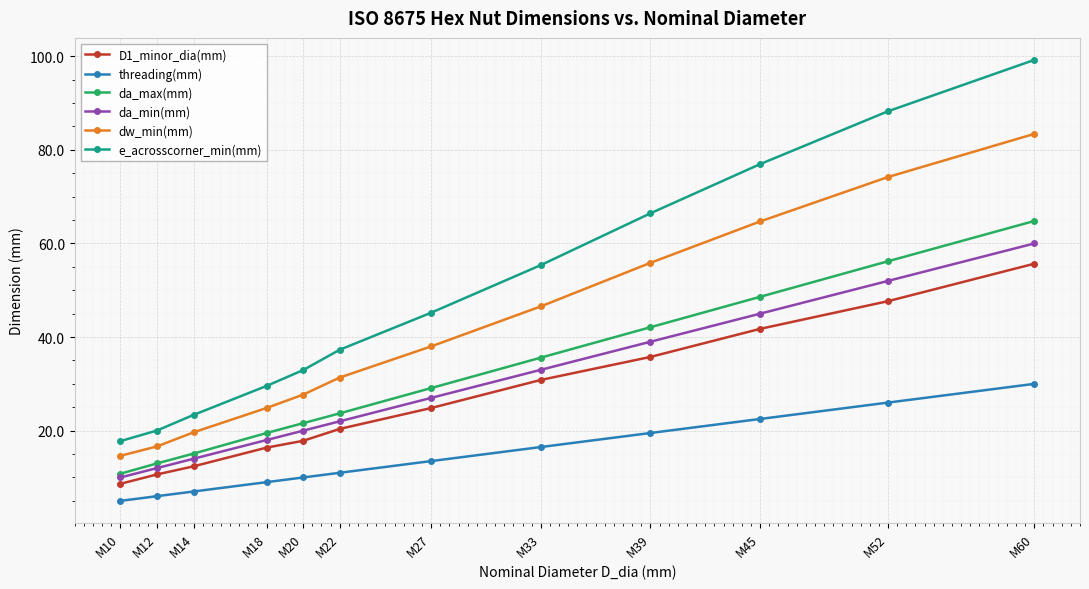

Which label corresponds to the smallest value in the chart?

M10